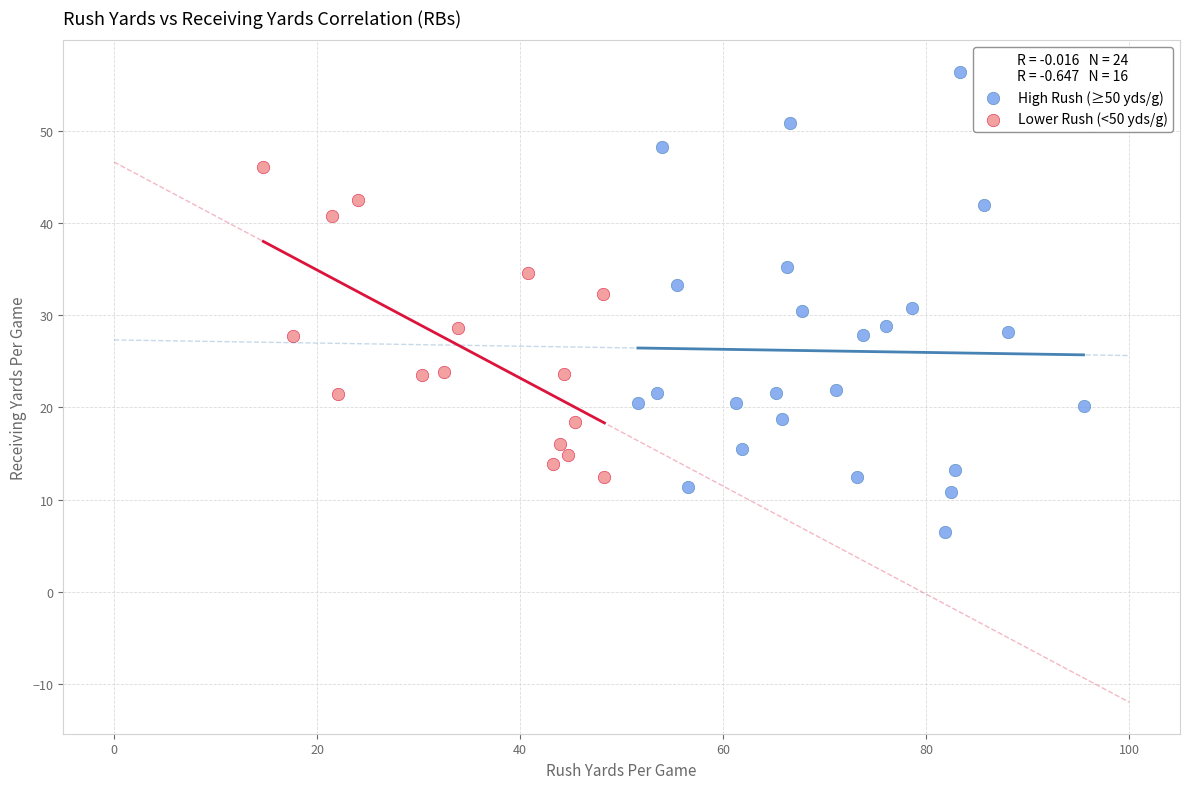

Which series has the widest spread of Y values?

High Rush (≥50 yds/g)